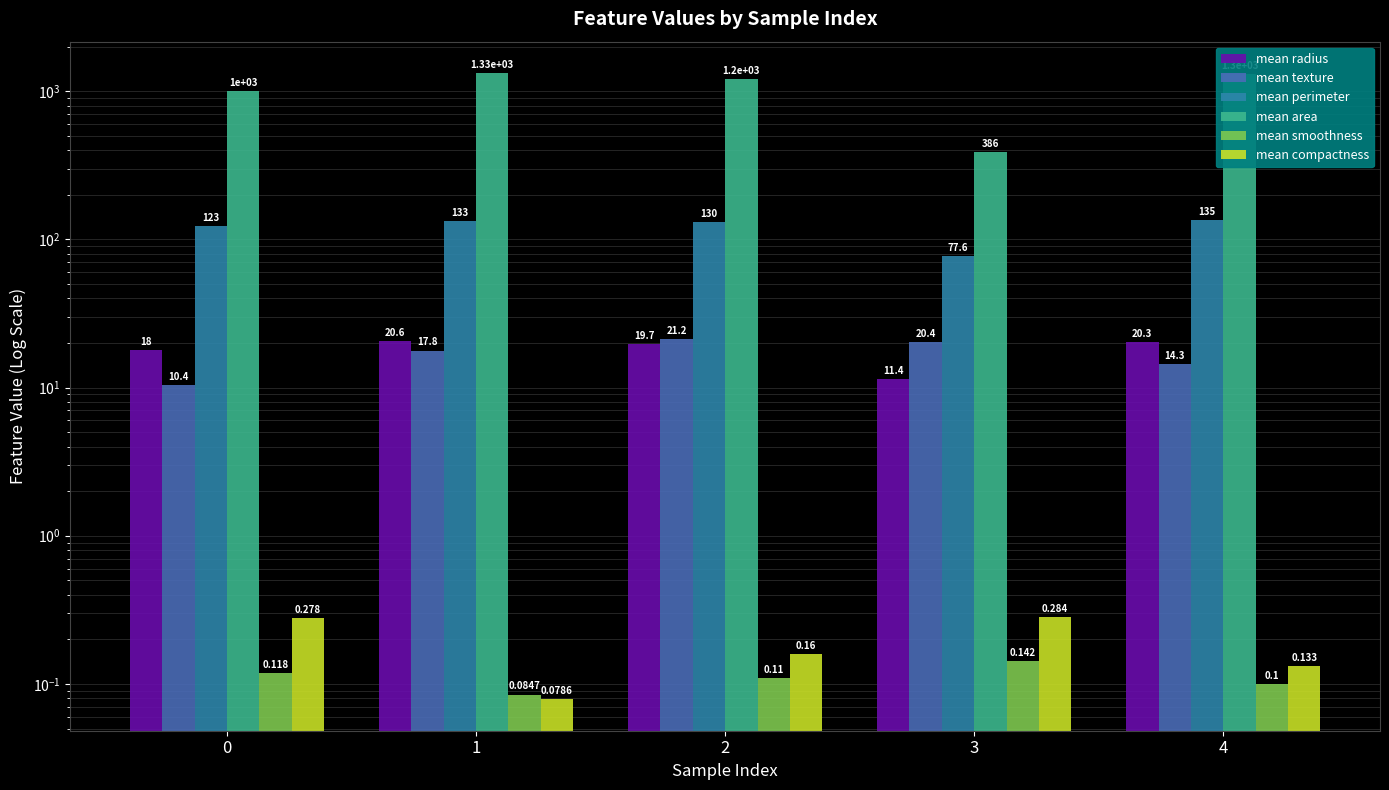

Reading right to left, list all the values displayed in this chart.

mean radius: 4=20.3	3=11.4	2=19.7	1=20.6	0=18.0
mean texture: 4=14.3	3=20.4	2=21.2	1=17.8	0=10.4
mean perimeter: 4=135.1	3=77.6	2=130.0	1=132.9	0=122.8
mean area: 4=1297.0	3=386.1	2=1203.0	1=1326.0	0=1001.0
mean smoothness: 4=0.1	3=0.1	2=0.1	1=0.1	0=0.1
mean compactness: 4=0.1	3=0.3	2=0.2	1=0.1	0=0.3